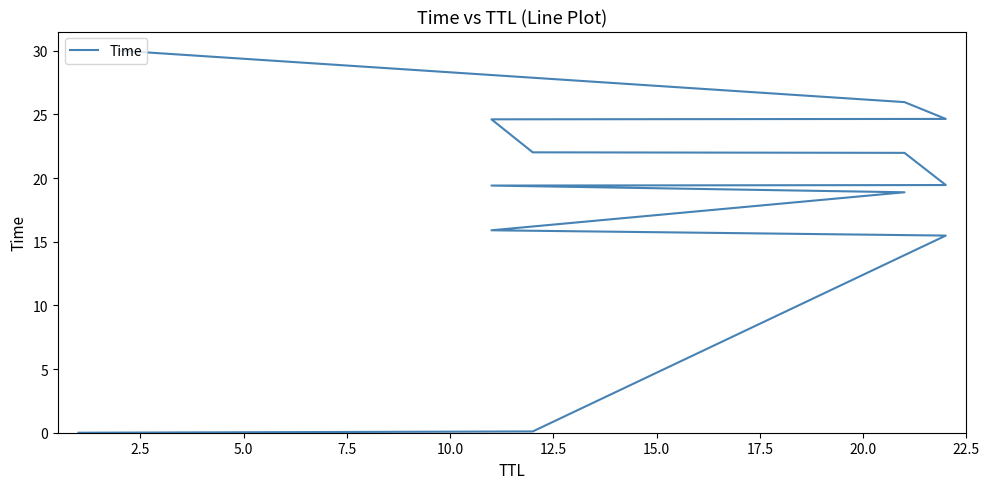

What is the difference between the second highest and second lowest values?

25.9